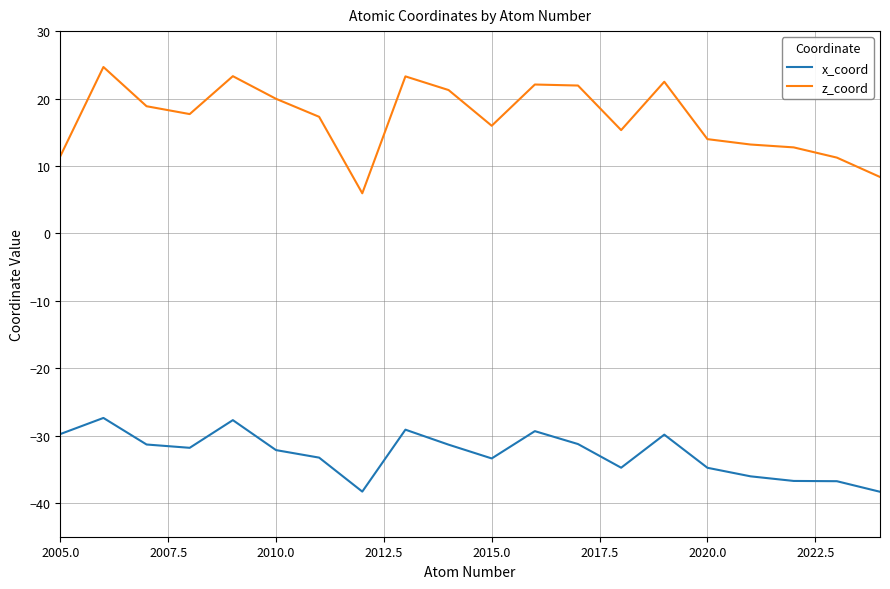

Which series has the largest total across all categories?

z_coord